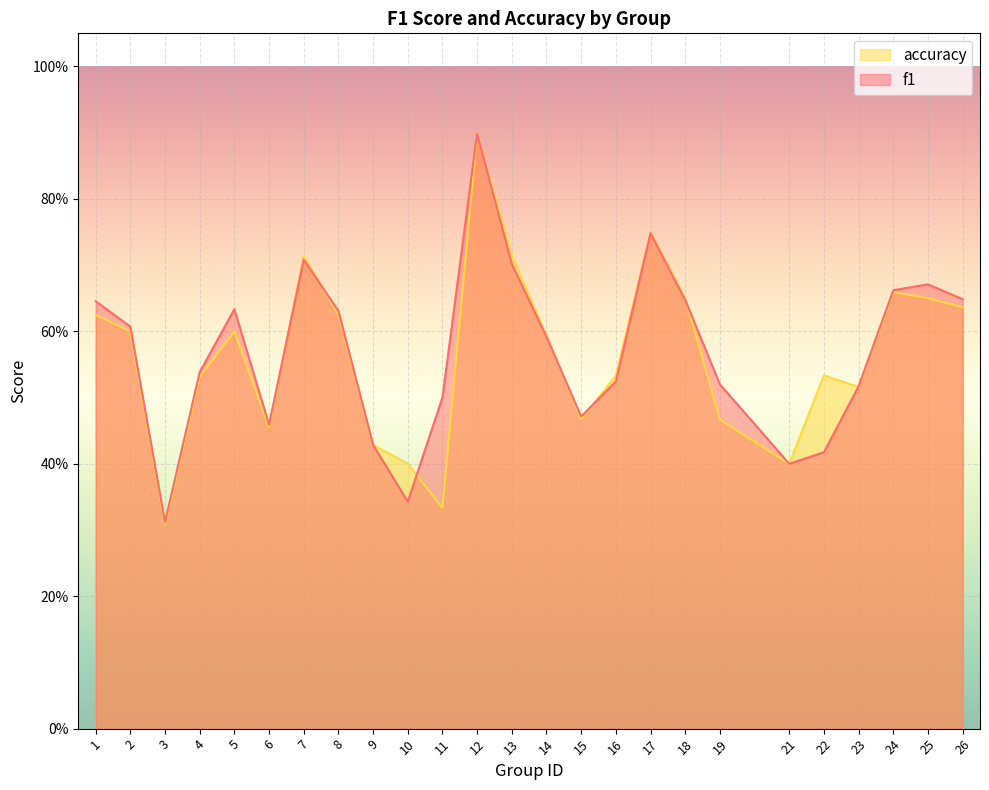

The f1 series shows 0.1 at 22. True or false?

False